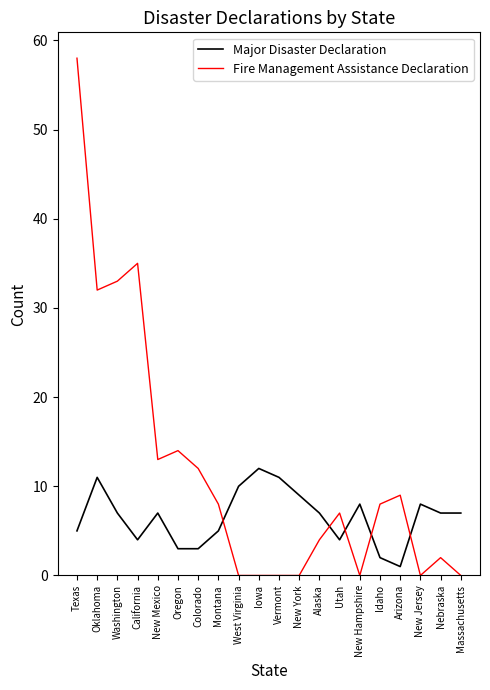

Between which two adjacent categories do Major Disaster Declaration and Fire Management Assistance Declaration first intersect?

Montana and West Virginia